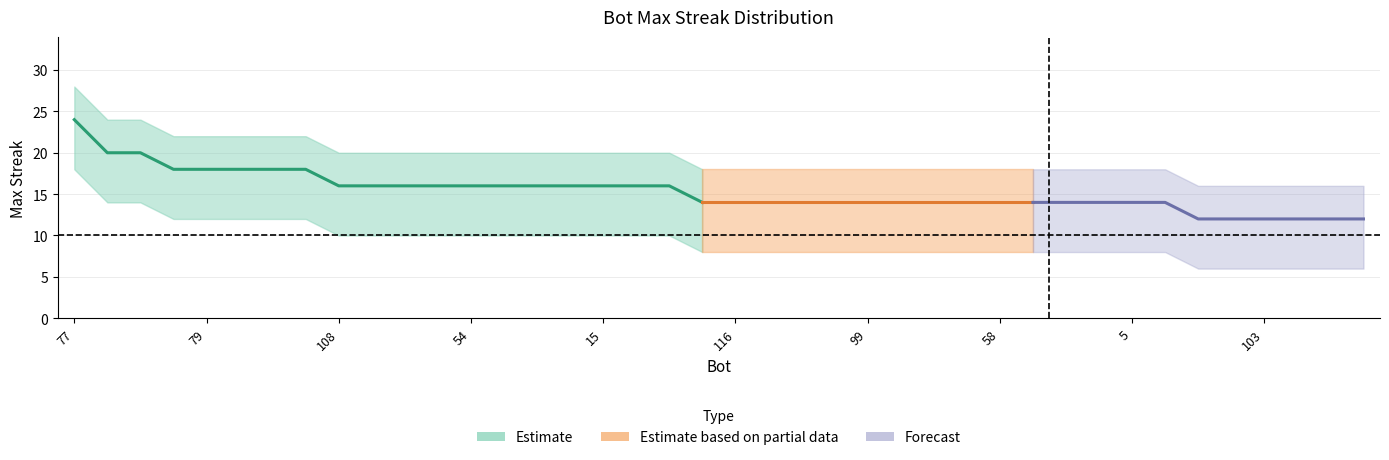

At which label does maxStreak first exceed 14?

77